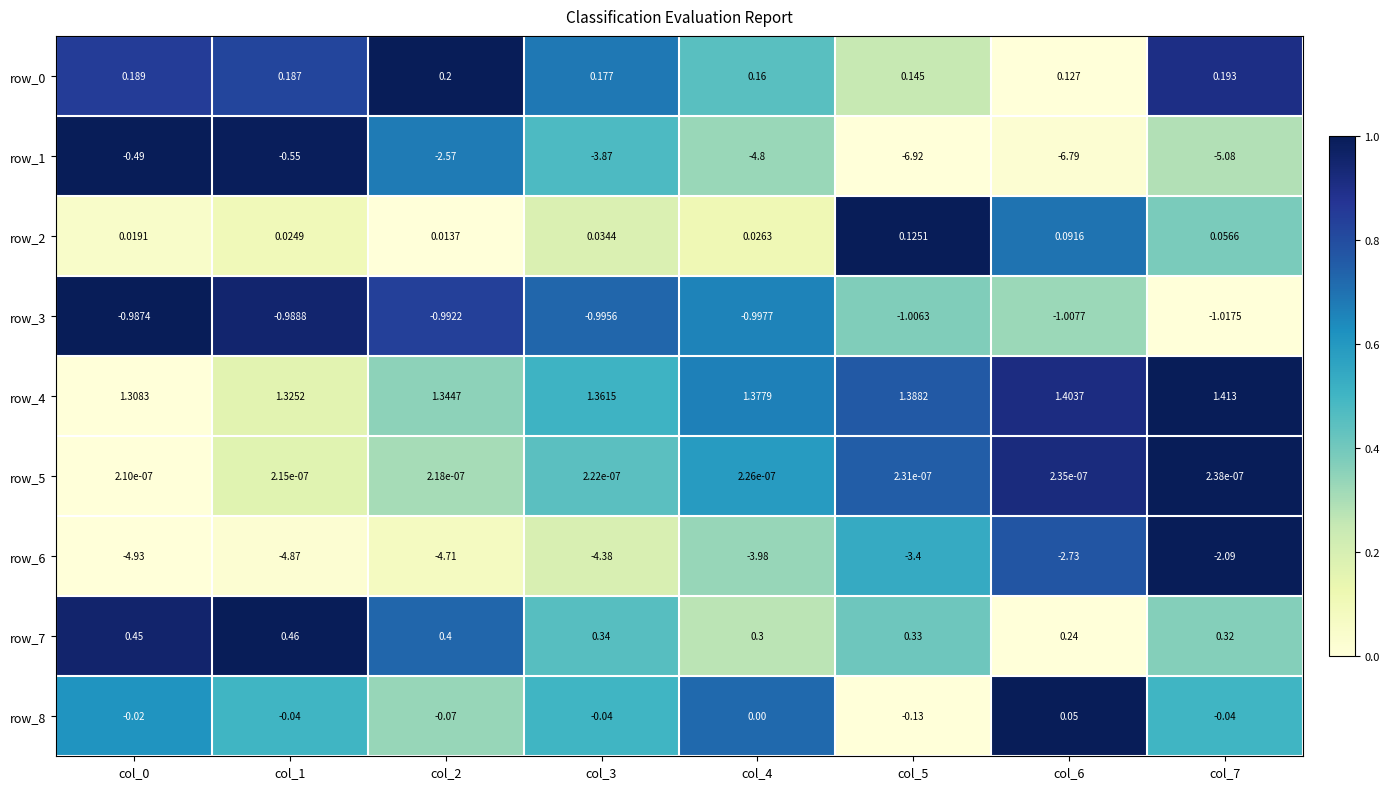

Is the value of row_8 at col_5 greater than the value of row_4 at col_5?

No